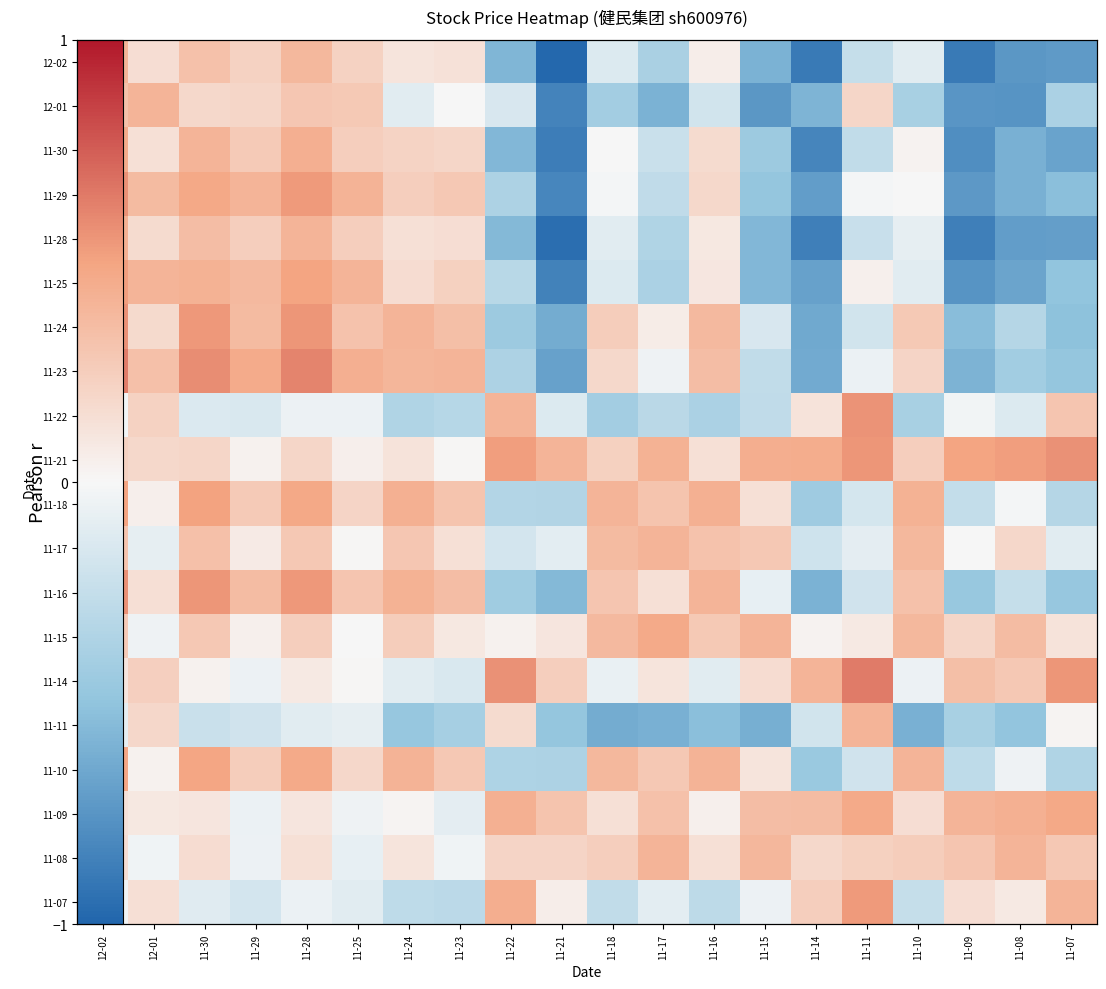

What is the highest value of the 11-07 series?

0.5